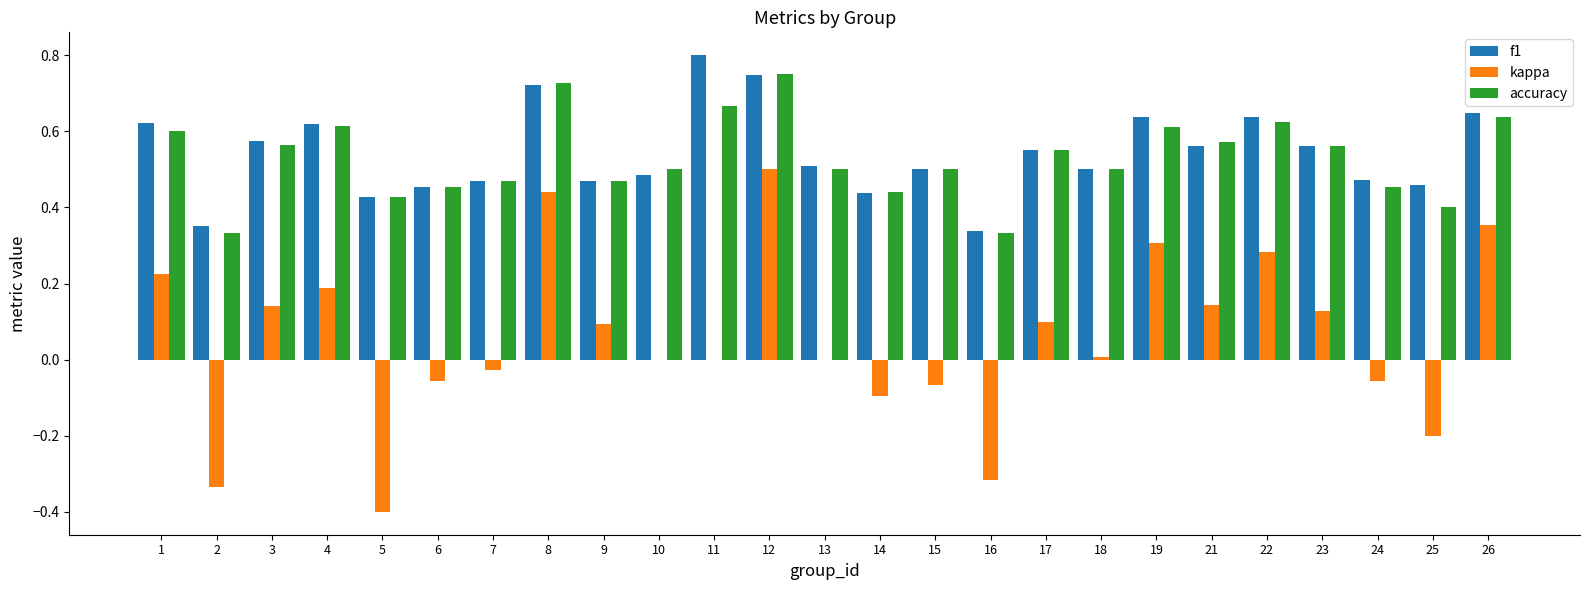

Is the value of f1 at 19 greater than the value of kappa at 10?

Yes